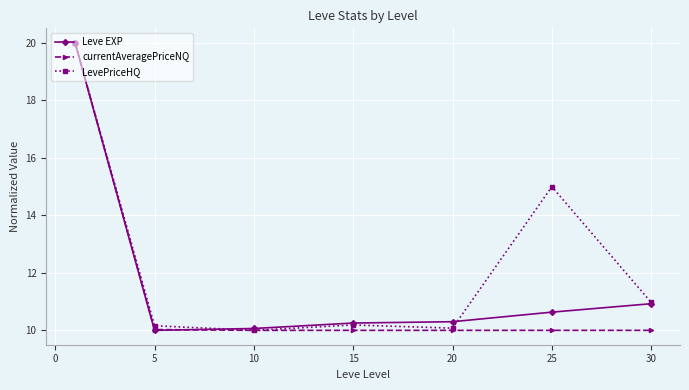

Which series has the largest total across all categories?

LevePriceHQ